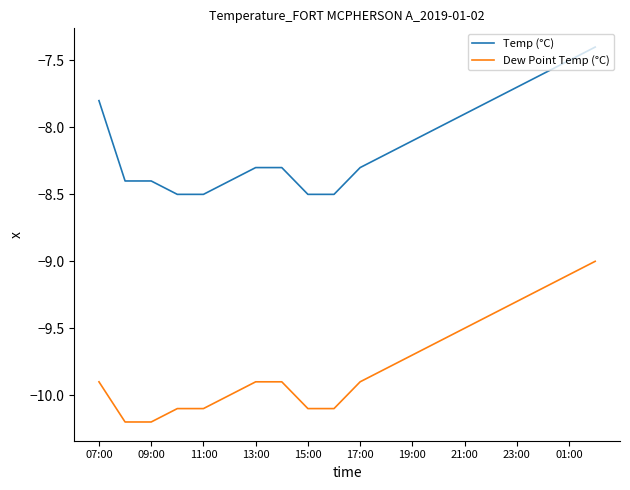

What is the minimum value shown in the chart?

-10.2